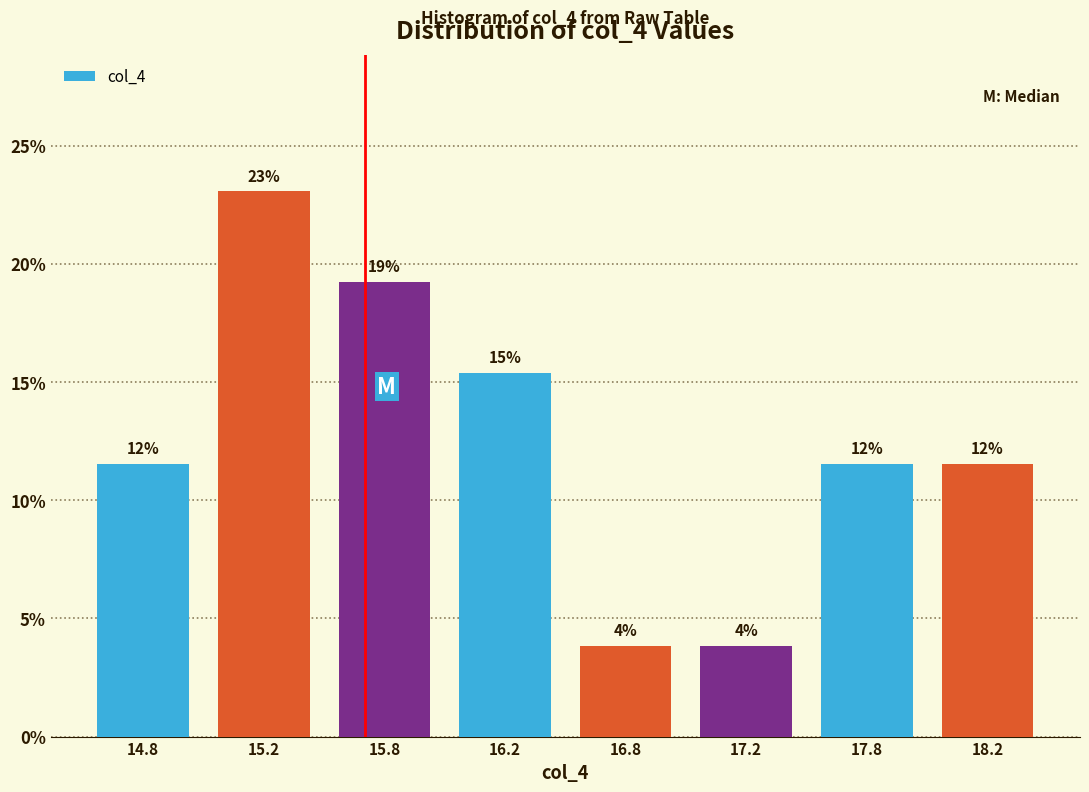

How many bars are there in total?

8